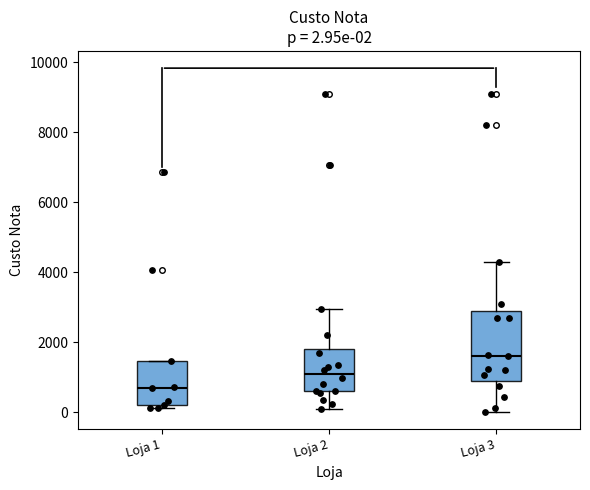

Which box's median line is the highest?

Loja 3